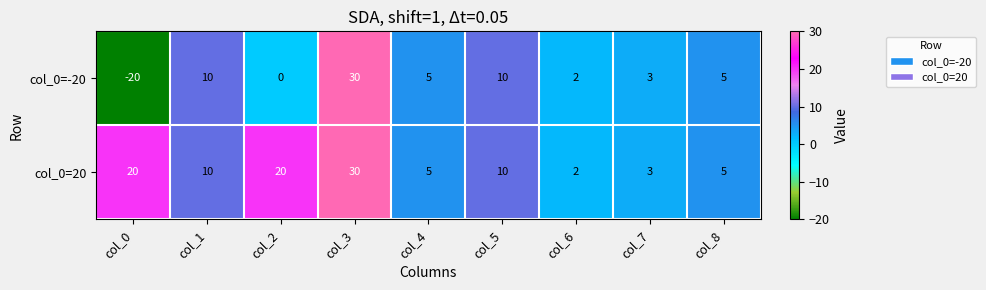

True or false: col_0=20 has a value of 5 at col_7.

False